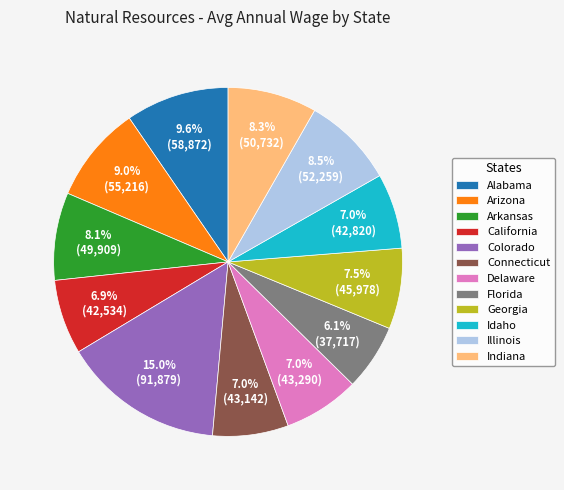

Between Illinois and Delaware, which is larger?

Illinois